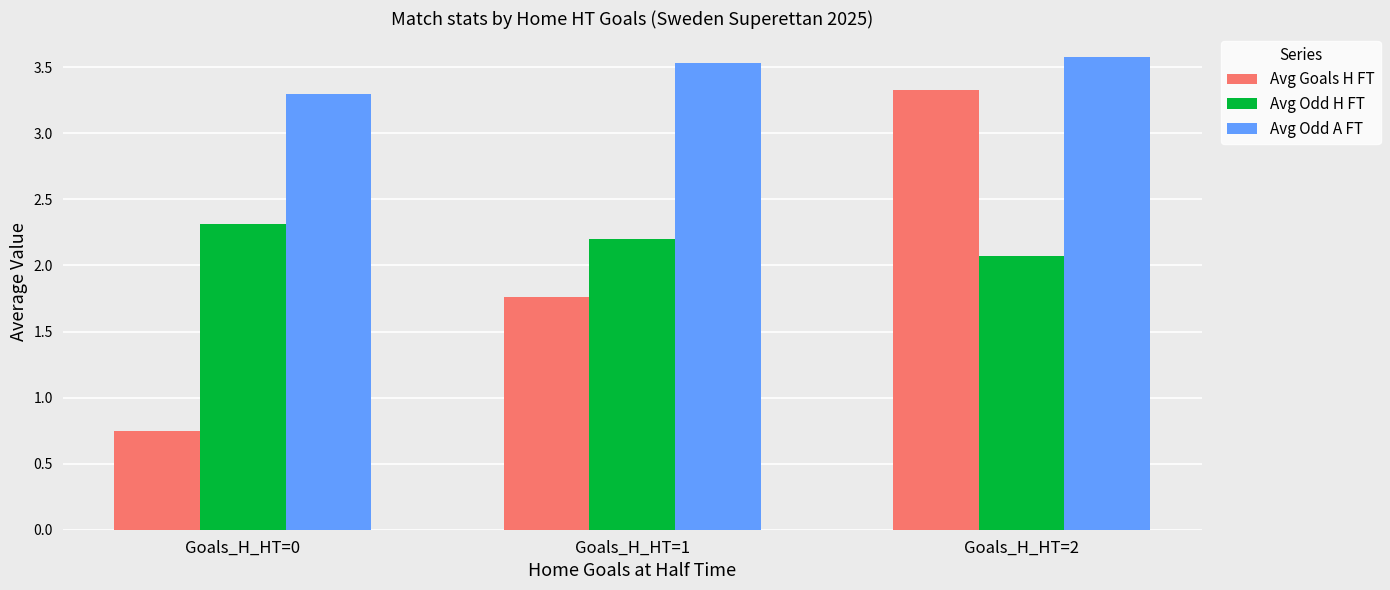

How many bars are there in each group?

3